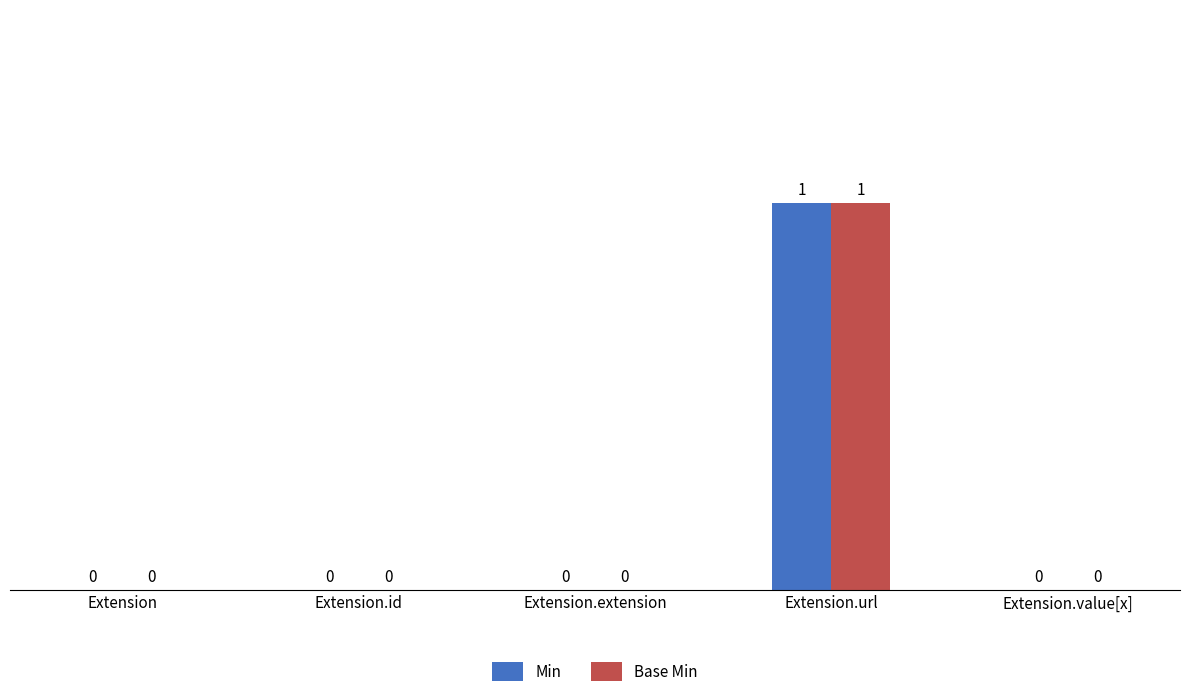

What is the maximum value shown in the chart?

1